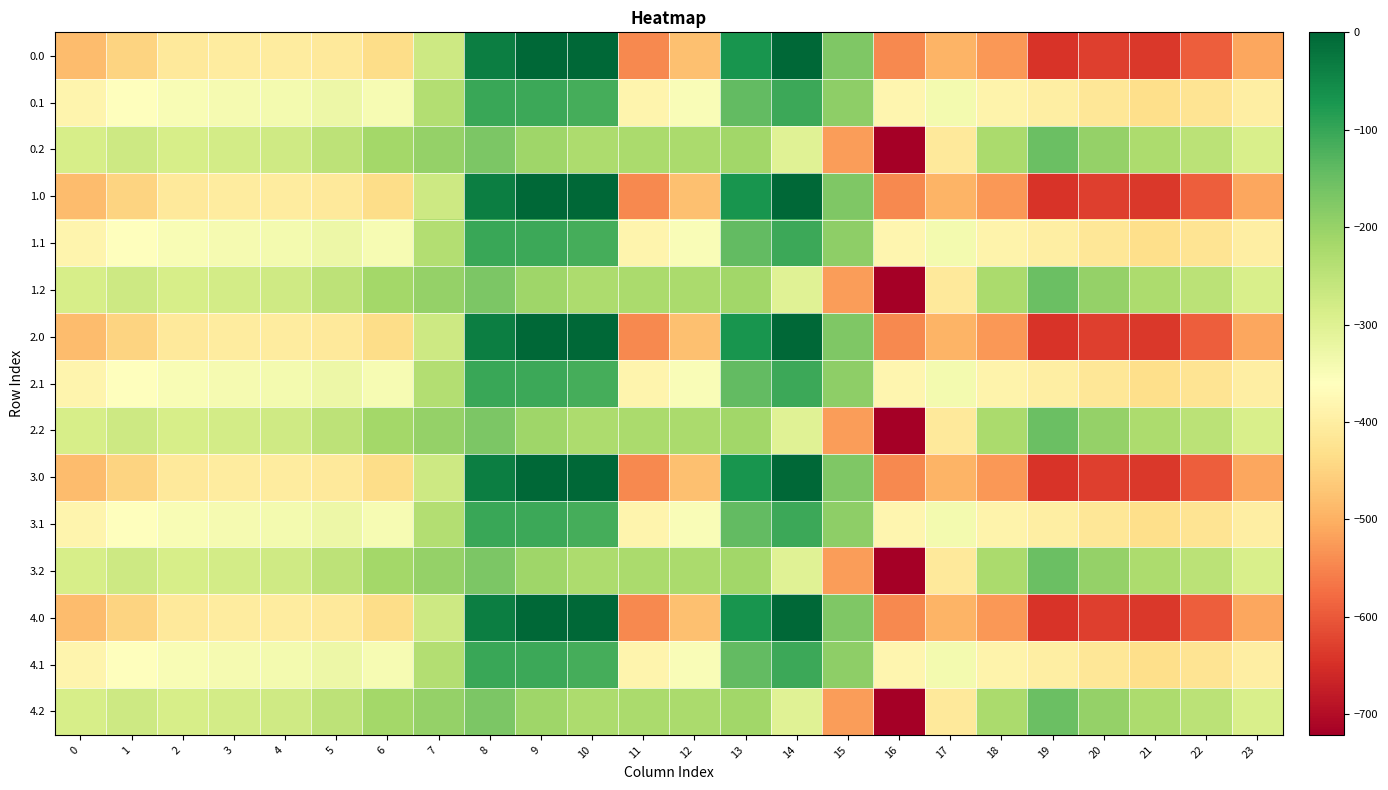

Reading left to right, transcribe all the data shown in this chart.

0.0: 0=-482.0	1=-449.5	2=-410.3	3=-404.4	4=-404.9	5=-410.8	6=-435.0	7=-270.7	8=-35.0	9=0.0	10=0.0	11=-544.3	12=-477.2	13=-70.2	14=-0.3	15=-172.8	16=-545.4	17=-493.8	18=-529.6	19=-644.5	20=-629.9	21=-638.4	22=-592.3	23=-511.3
0.1: 0=-384.6	1=-361.1	2=-347.9	3=-342.7	4=-339.6	5=-329.5	6=-345.2	7=-234.9	8=-102.3	9=-104.8	10=-114.0	11=-384.7	12=-350.8	13=-141.2	14=-105.5	15=-190.4	16=-380.5	17=-340.1	18=-388.5	19=-399.7	20=-414.5	21=-432.4	22=-419.9	23=-399.4
0.2: 0=-287.1	1=-272.7	2=-285.5	3=-281.0	4=-274.4	5=-248.1	6=-216.4	7=-199.0	8=-169.5	9=-209.6	10=-228.0	11=-225.2	12=-224.3	13=-212.2	14=-301.9	15=-522.2	16=-721.2	17=-409.5	18=-223.1	19=-151.1	20=-199.2	21=-226.4	22=-247.4	23=-287.5
1.0: 0=-482.0	1=-449.5	2=-410.3	3=-404.4	4=-404.9	5=-410.8	6=-435.0	7=-270.7	8=-35.0	9=0.0	10=0.0	11=-544.3	12=-477.2	13=-70.2	14=-0.3	15=-172.8	16=-545.4	17=-493.8	18=-529.6	19=-644.5	20=-629.9	21=-638.4	22=-592.3	23=-511.3
1.1: 0=-384.6	1=-361.1	2=-347.9	3=-342.7	4=-339.6	5=-329.5	6=-345.2	7=-234.9	8=-102.3	9=-104.8	10=-114.0	11=-384.7	12=-350.8	13=-141.2	14=-105.5	15=-190.4	16=-380.5	17=-340.1	18=-388.5	19=-399.7	20=-414.5	21=-432.4	22=-419.9	23=-399.4
1.2: 0=-287.1	1=-272.7	2=-285.5	3=-281.0	4=-274.4	5=-248.1	6=-216.4	7=-199.0	8=-169.5	9=-209.6	10=-228.0	11=-225.2	12=-224.3	13=-212.2	14=-301.9	15=-522.2	16=-721.2	17=-409.5	18=-223.1	19=-151.1	20=-199.2	21=-226.4	22=-247.4	23=-287.5
2.0: 0=-482.0	1=-449.5	2=-410.3	3=-404.4	4=-404.9	5=-410.8	6=-435.0	7=-270.7	8=-35.0	9=0.0	10=0.0	11=-544.3	12=-477.2	13=-70.2	14=-0.3	15=-172.8	16=-545.4	17=-493.8	18=-529.6	19=-644.5	20=-629.9	21=-638.4	22=-592.3	23=-511.3
2.1: 0=-384.6	1=-361.1	2=-347.9	3=-342.7	4=-339.6	5=-329.5	6=-345.2	7=-234.9	8=-102.3	9=-104.8	10=-114.0	11=-384.7	12=-350.8	13=-141.2	14=-105.5	15=-190.4	16=-380.5	17=-340.1	18=-388.5	19=-399.7	20=-414.5	21=-432.4	22=-419.9	23=-399.4
2.2: 0=-287.1	1=-272.7	2=-285.5	3=-281.0	4=-274.4	5=-248.1	6=-216.4	7=-199.0	8=-169.5	9=-209.6	10=-228.0	11=-225.2	12=-224.3	13=-212.2	14=-301.9	15=-522.2	16=-721.2	17=-409.5	18=-223.1	19=-151.1	20=-199.2	21=-226.4	22=-247.4	23=-287.5
3.0: 0=-482.0	1=-449.5	2=-410.3	3=-404.4	4=-404.9	5=-410.8	6=-435.0	7=-270.7	8=-35.0	9=0.0	10=0.0	11=-544.3	12=-477.2	13=-70.2	14=-0.3	15=-172.8	16=-545.4	17=-493.8	18=-529.6	19=-644.5	20=-629.9	21=-638.4	22=-592.3	23=-511.3
3.1: 0=-384.6	1=-361.1	2=-347.9	3=-342.7	4=-339.6	5=-329.5	6=-345.2	7=-234.9	8=-102.3	9=-104.8	10=-114.0	11=-384.7	12=-350.8	13=-141.2	14=-105.5	15=-190.4	16=-380.5	17=-340.1	18=-388.5	19=-399.7	20=-414.5	21=-432.4	22=-419.9	23=-399.4
3.2: 0=-287.1	1=-272.7	2=-285.5	3=-281.0	4=-274.4	5=-248.1	6=-216.4	7=-199.0	8=-169.5	9=-209.6	10=-228.0	11=-225.2	12=-224.3	13=-212.2	14=-301.9	15=-522.2	16=-721.2	17=-409.5	18=-223.1	19=-151.1	20=-199.2	21=-226.4	22=-247.4	23=-287.5
4.0: 0=-482.0	1=-449.5	2=-410.3	3=-404.4	4=-404.9	5=-410.8	6=-435.0	7=-270.7	8=-35.0	9=0.0	10=0.0	11=-544.3	12=-477.2	13=-70.2	14=-0.3	15=-172.8	16=-545.4	17=-493.8	18=-529.6	19=-644.5	20=-629.9	21=-638.4	22=-592.3	23=-511.3
4.1: 0=-384.6	1=-361.1	2=-347.9	3=-342.7	4=-339.6	5=-329.5	6=-345.2	7=-234.9	8=-102.3	9=-104.8	10=-114.0	11=-384.7	12=-350.8	13=-141.2	14=-105.5	15=-190.4	16=-380.5	17=-340.1	18=-388.5	19=-399.7	20=-414.5	21=-432.4	22=-419.9	23=-399.4
4.2: 0=-287.1	1=-272.7	2=-285.5	3=-281.0	4=-274.4	5=-248.1	6=-216.4	7=-199.0	8=-169.5	9=-209.6	10=-228.0	11=-225.2	12=-224.3	13=-212.2	14=-301.9	15=-522.2	16=-721.2	17=-409.5	18=-223.1	19=-151.1	20=-199.2	21=-226.4	22=-247.4	23=-287.5